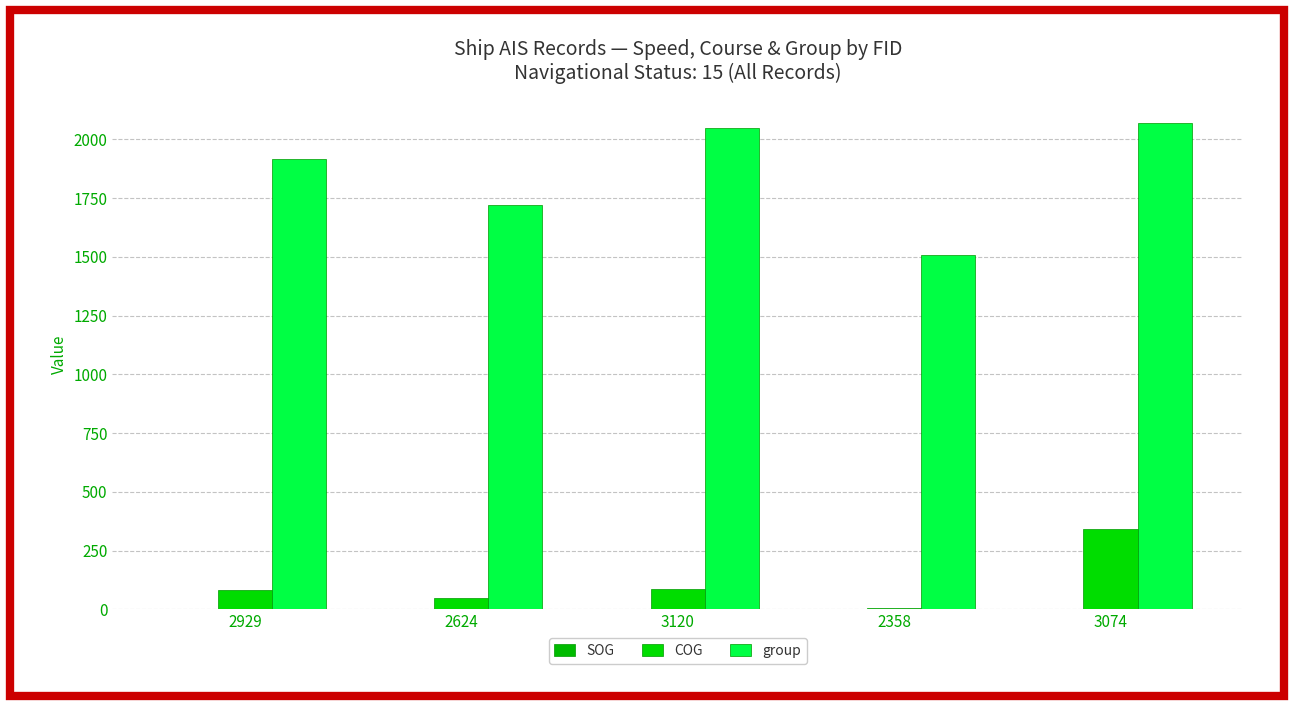

What is the spread (max minus min) of values at 2929?

1913.4